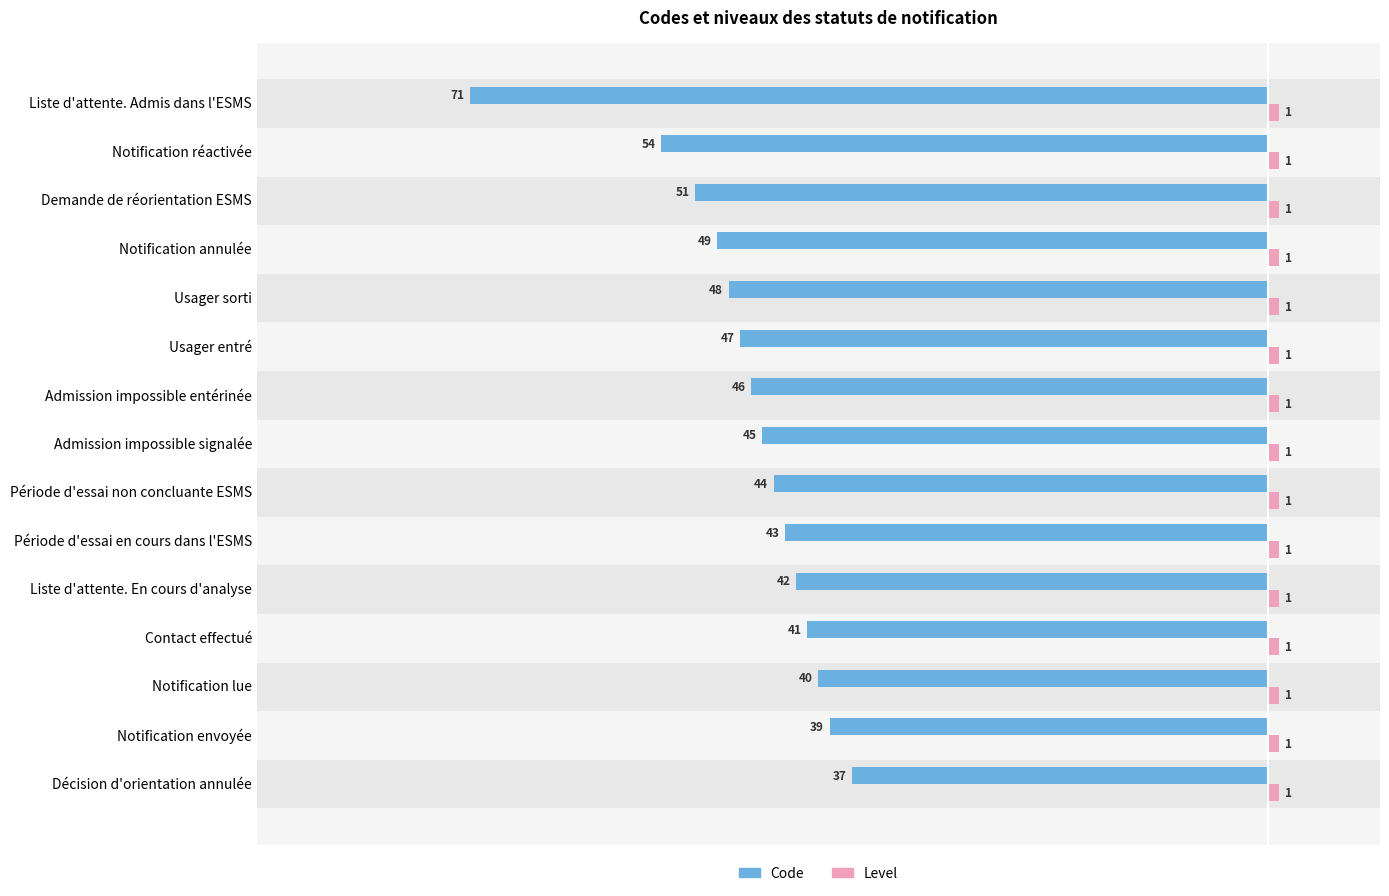

What is the lowest value of the Level series?

1